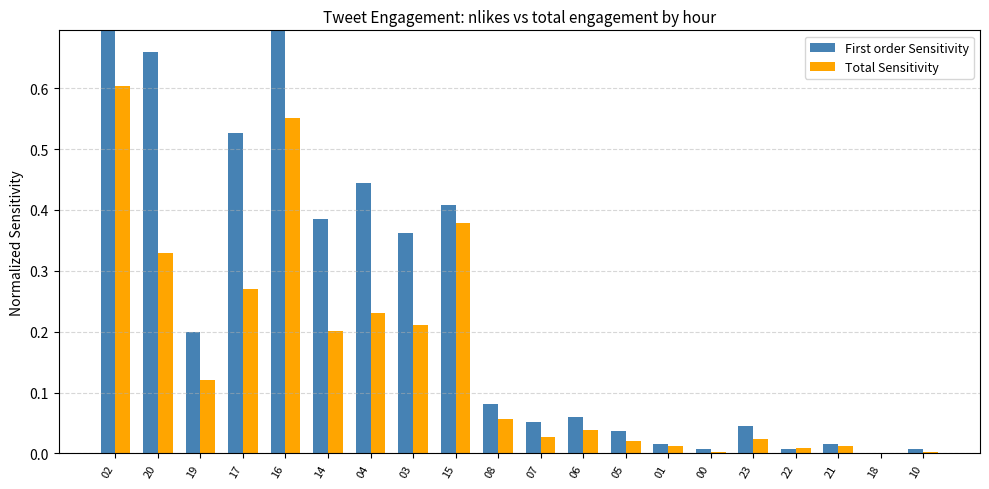

What is the label of the 20th bar from the left?

10